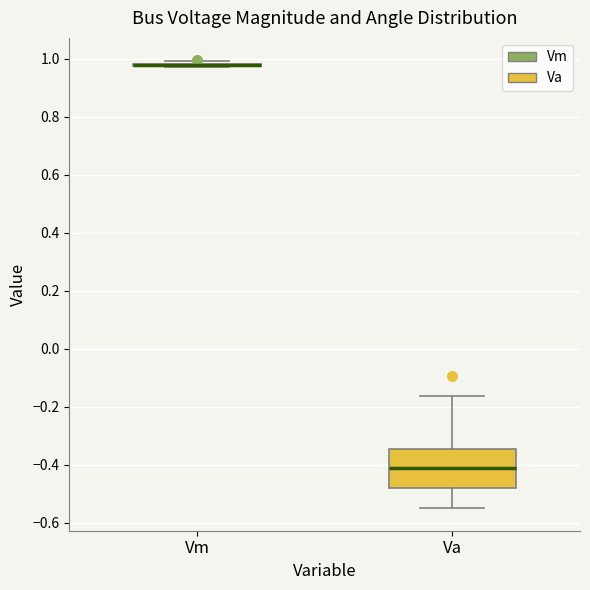

Reading left to right, transcribe this box plot: for each box, give where its median line is, the range the box spans, and where its two whiskers end, as read against the y-axis. The values are not printed on the chart, so give them approximately, as read against the axis.

Vm: box collapsed to a line at 0.98, whiskers 0.98 to 1.00
Va: median -0.42, box -0.48 to -0.34, whiskers -0.54 to -0.16